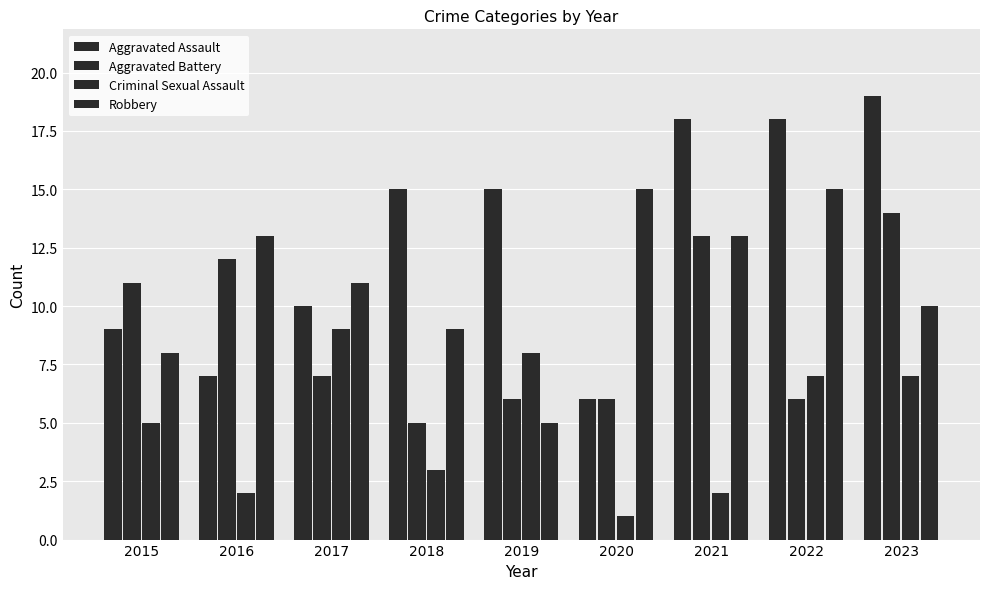

What is the lowest value of the Aggravated Battery series?

5